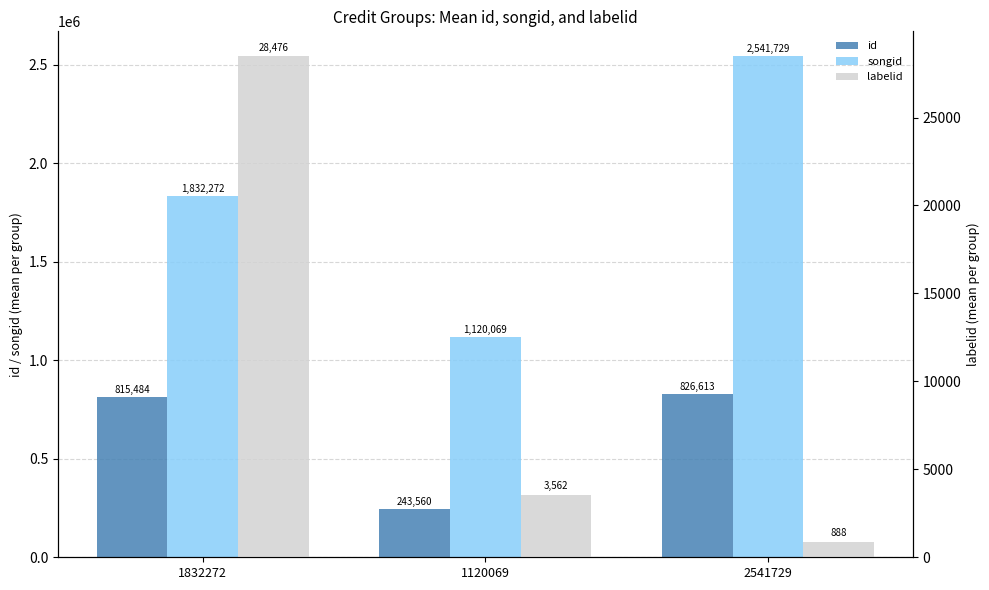

The id series shows 209382 at 2541729. True or false?

False